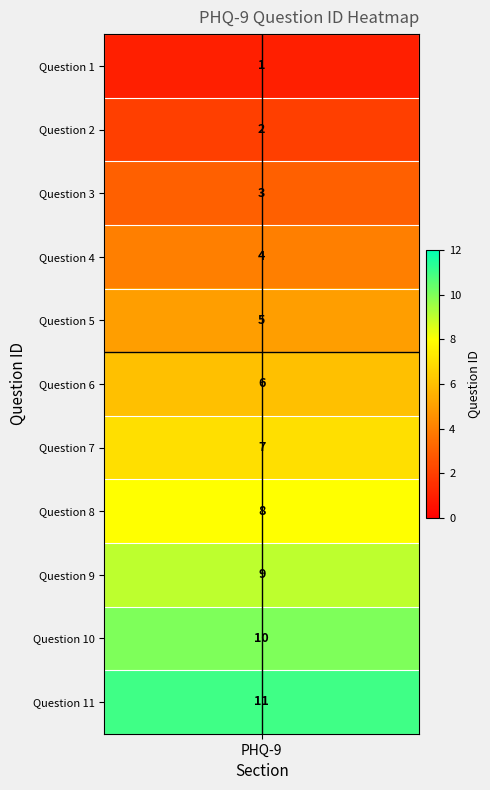

Read the value at 11.

11